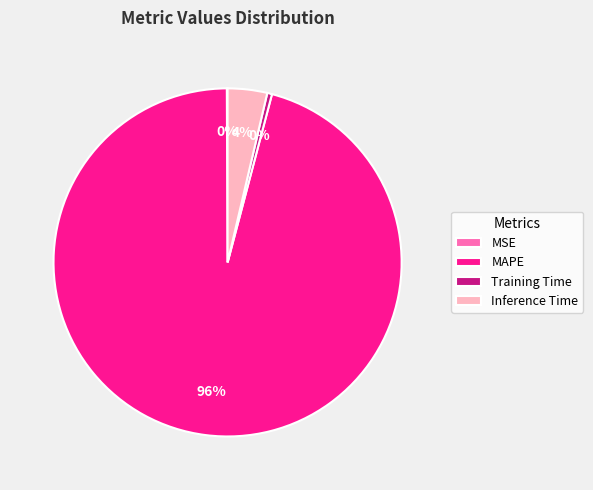

Which category has the biggest portion of the pie?

MAPE